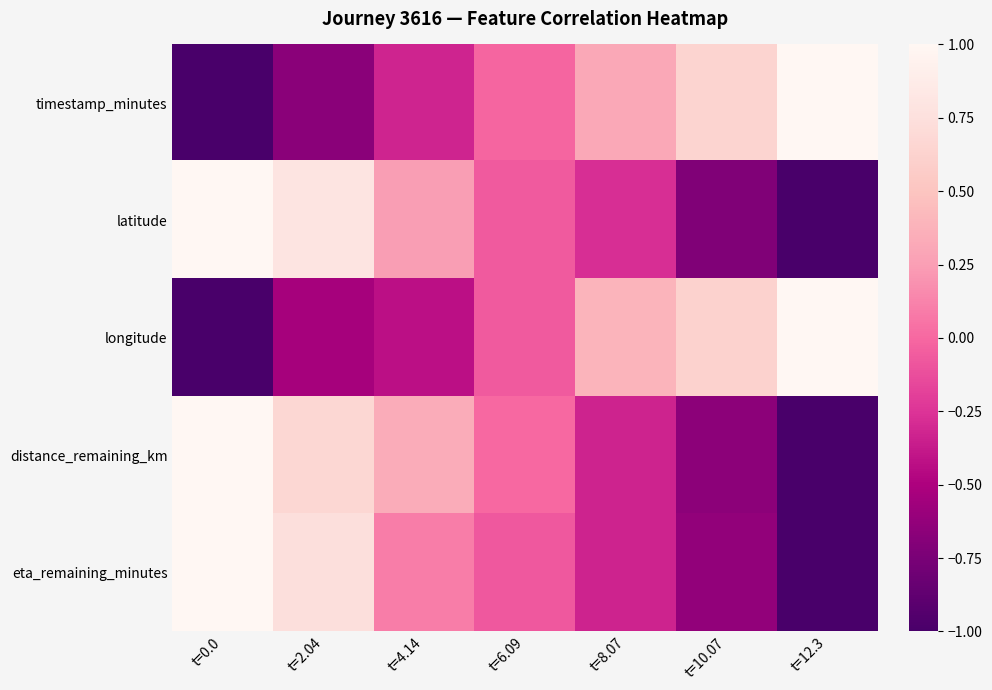

At how many categories does at least one series exceed 0?

7